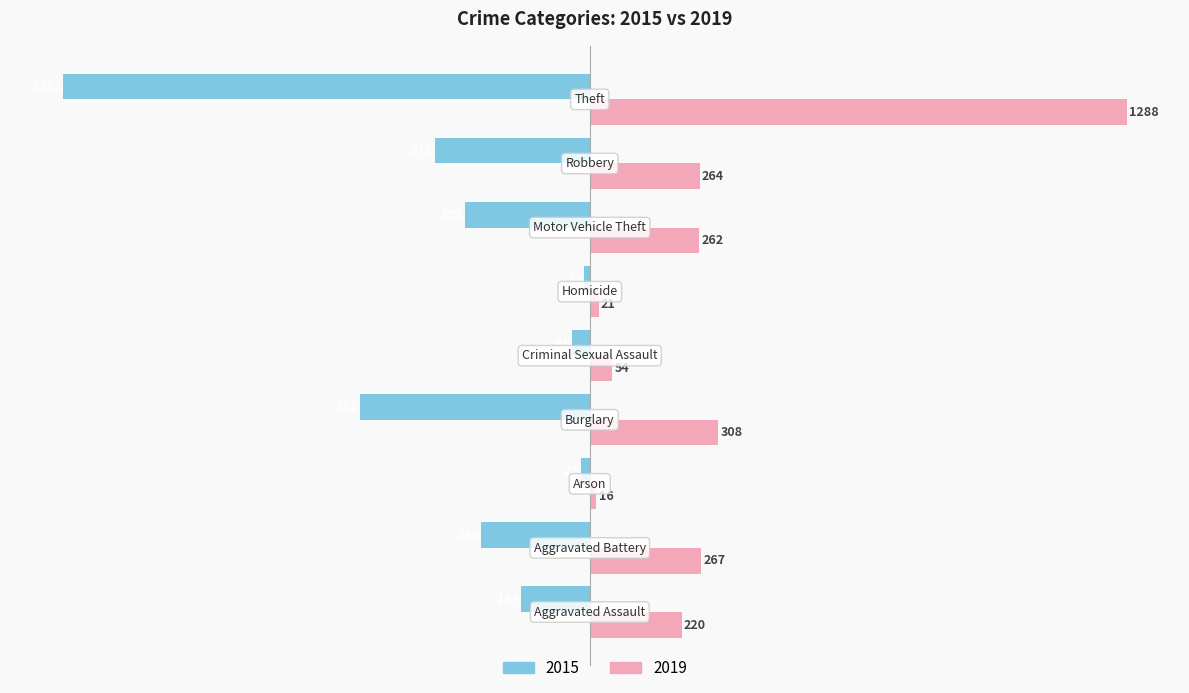

Which series has the largest range (max minus min)?

2019